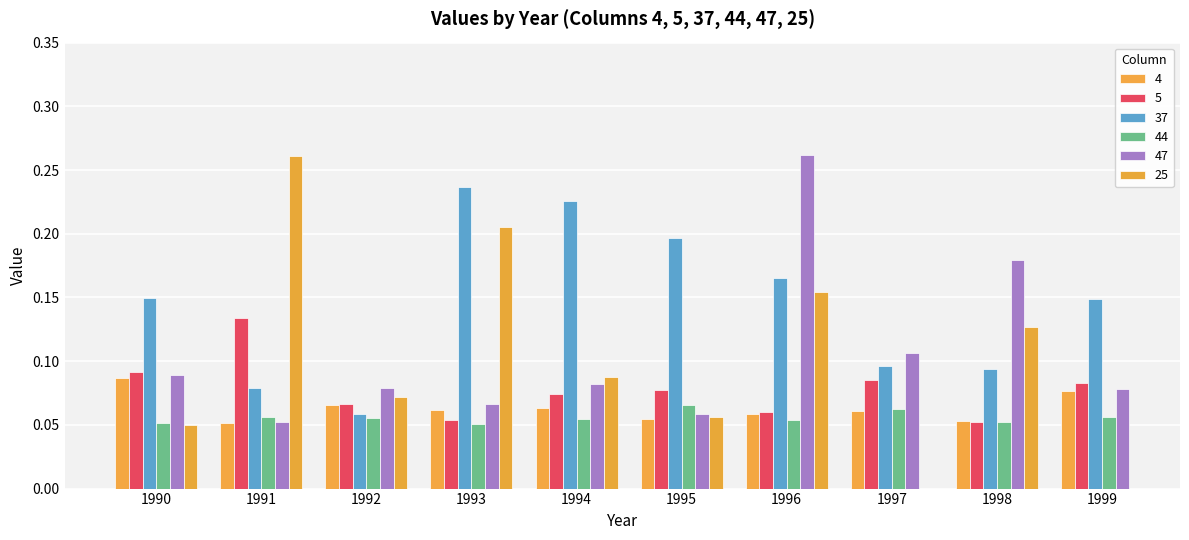

Count the 4 values in the range 0 to 1.

10